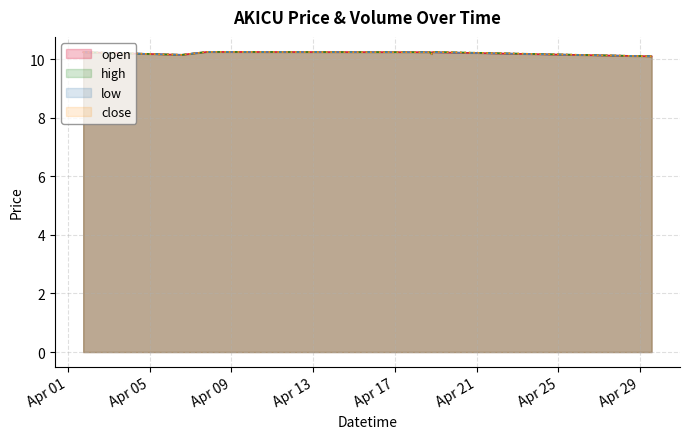

What is the average value of the open series?

10.2